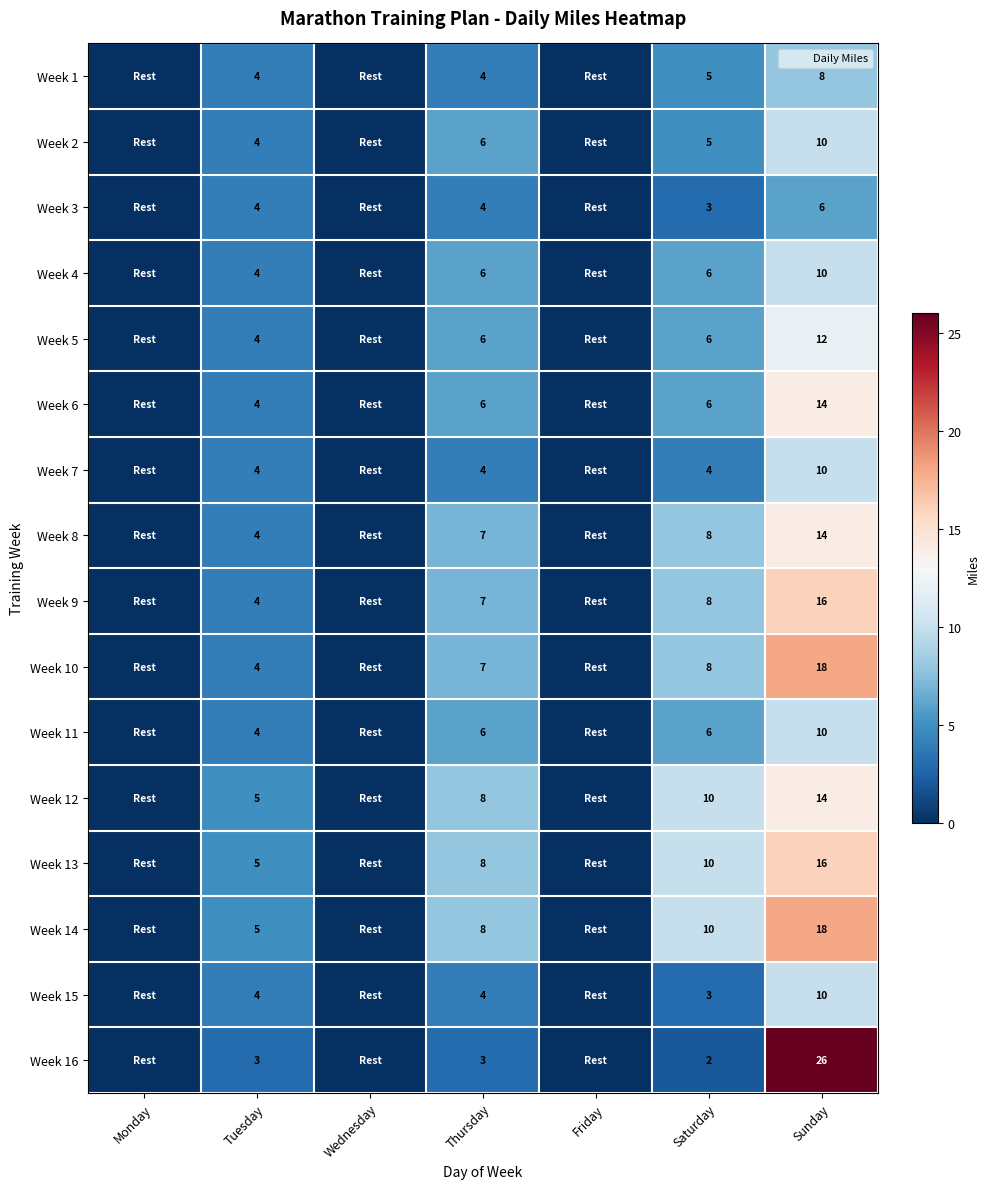

List the labels in order of Week 11 value, largest first.

Sunday, Thursday, Saturday, Tuesday, Monday, Wednesday, Friday